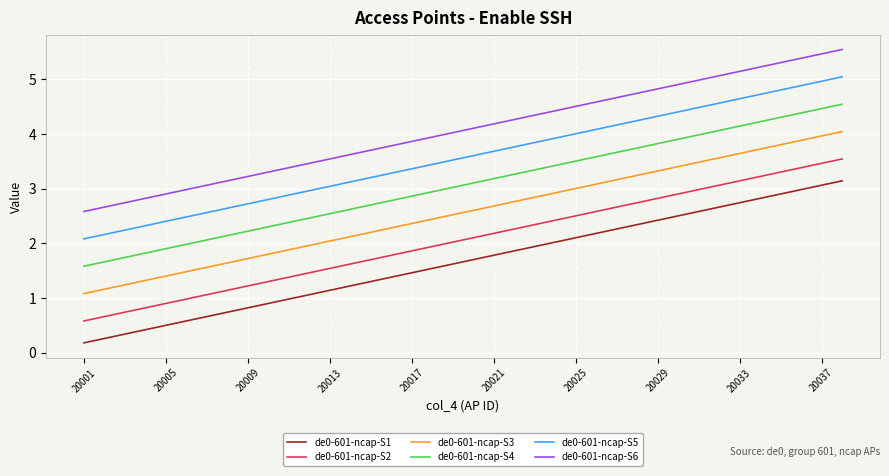

List the series in order of their peak value, lowest first.

de0-601-ncap-S1, de0-601-ncap-S2, de0-601-ncap-S3, de0-601-ncap-S4, de0-601-ncap-S5, de0-601-ncap-S6